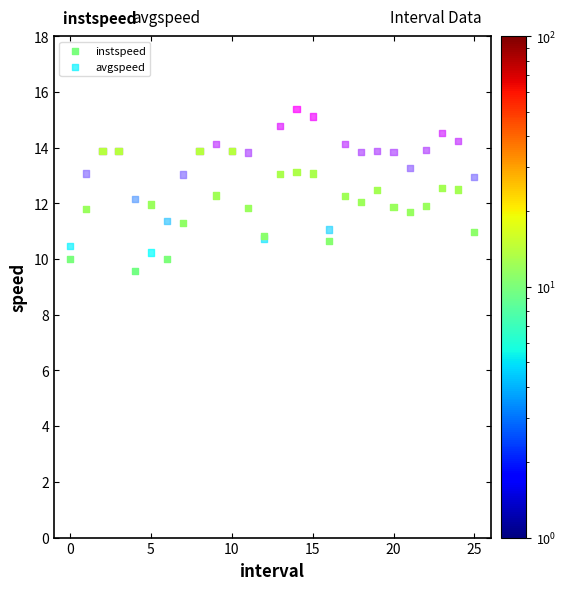

Which series has the largest Y range (max minus min)?

avgspeed